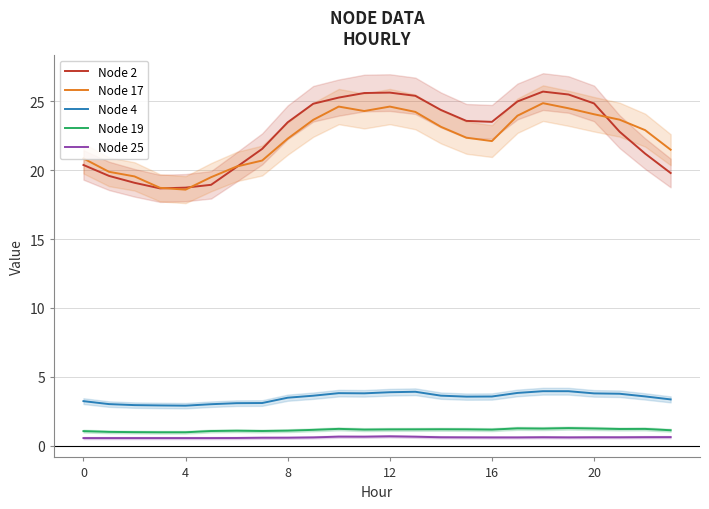

At which category is the sum across all series the highest?

18